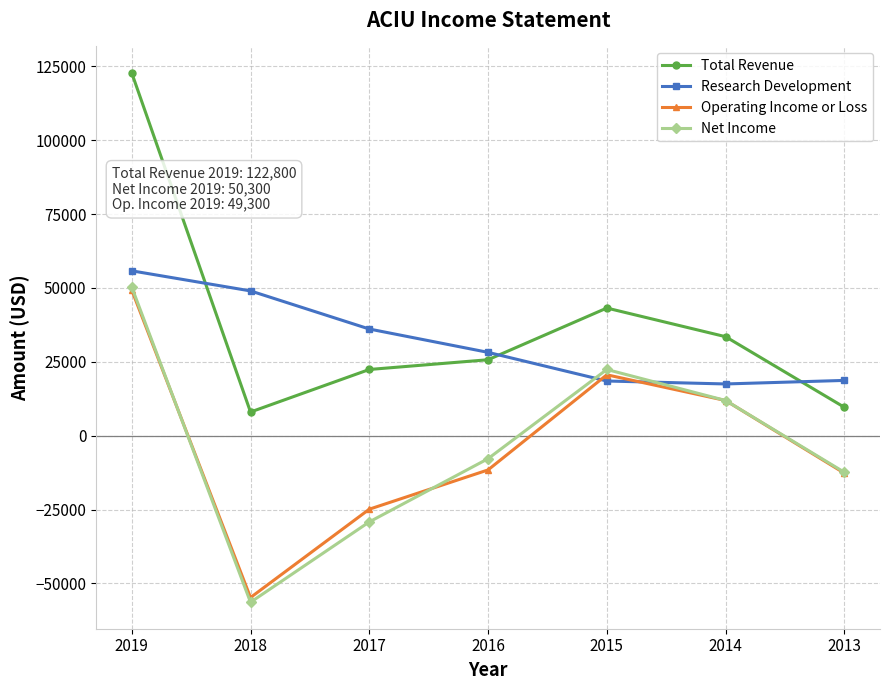

Which series has the largest total across all categories?

Total Revenue